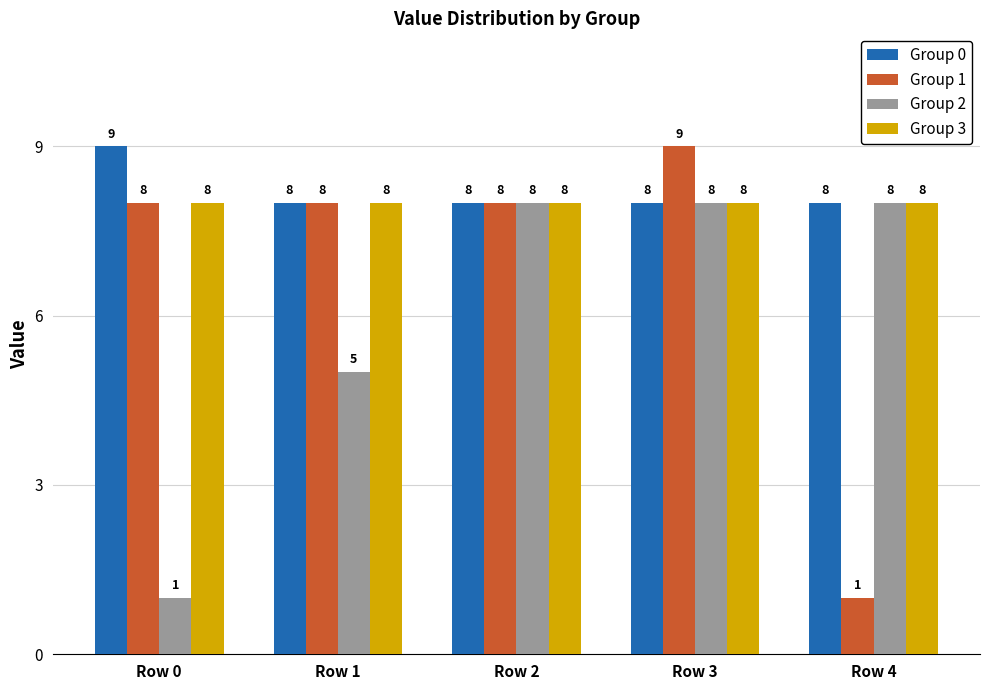

What is the value of the Group 3 bar at the 2nd from the left?

8